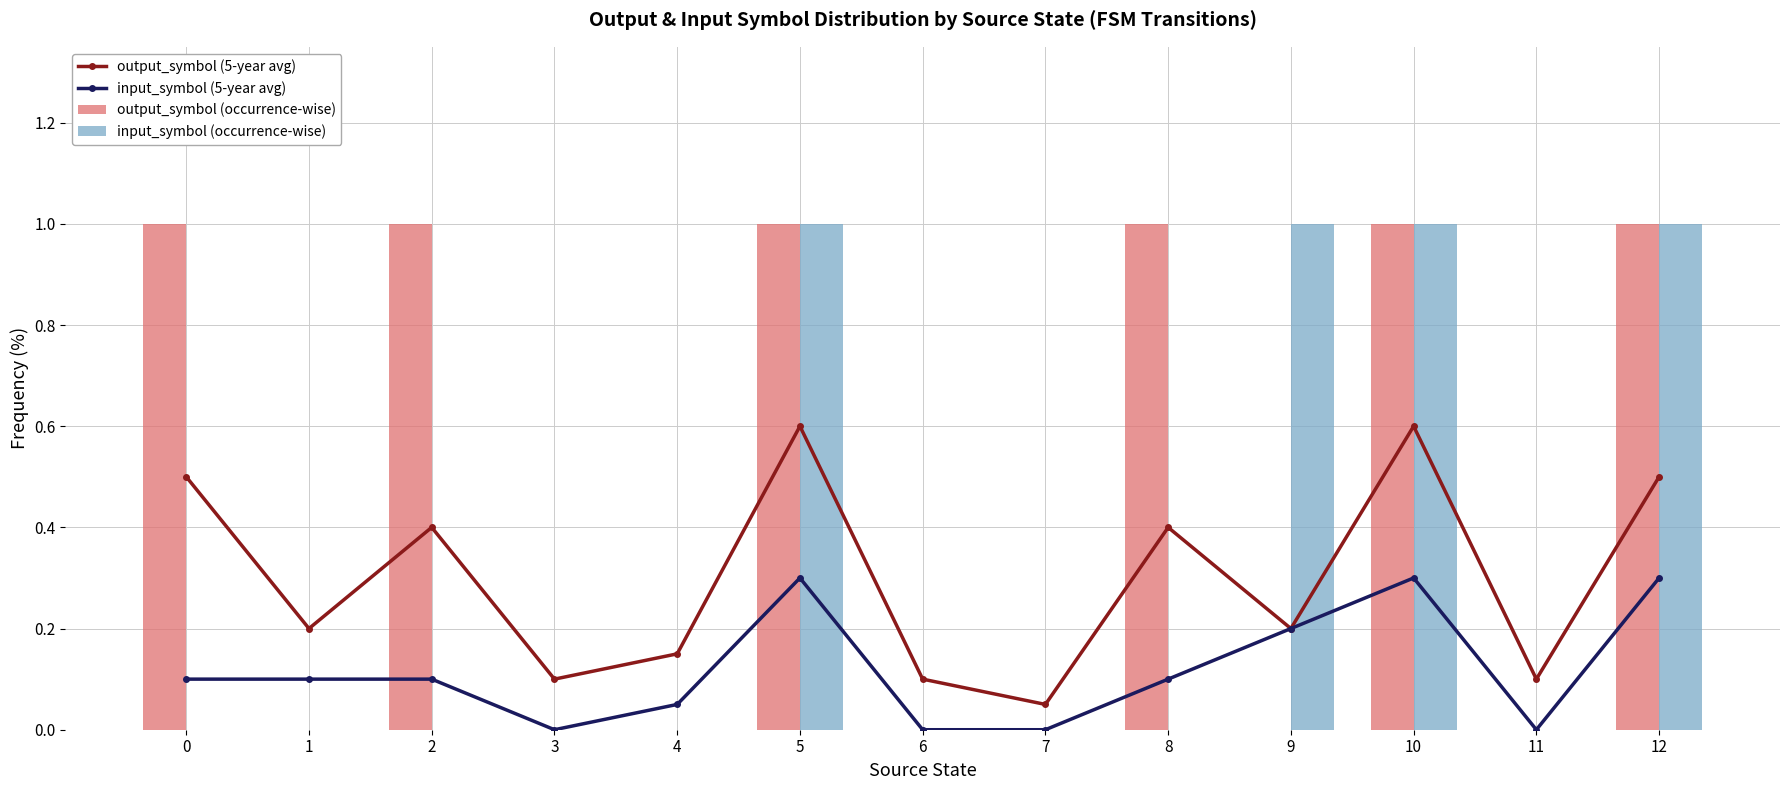

At which label is input_symbol (5-year avg) closest to 0?

3